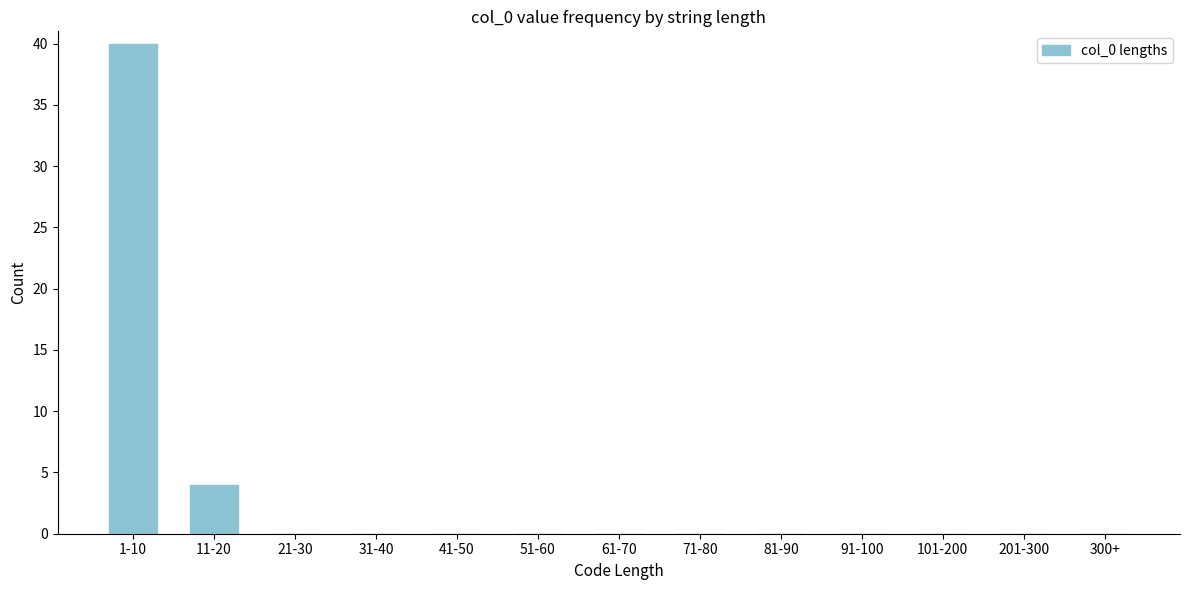

Reading left to right, list all the values displayed in this chart.

1-10=40	11-20=4	21-30=0	31-40=0	41-50=0	51-60=0	61-70=0	71-80=0	81-90=0	91-100=0	101-200=0	201-300=0	300+=0